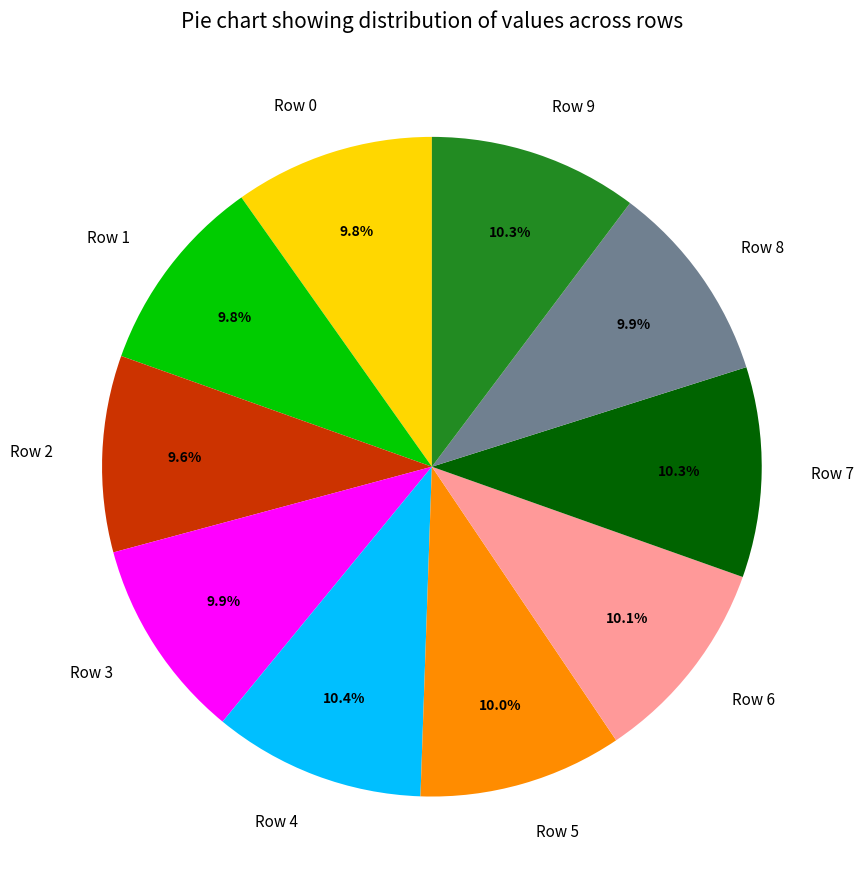

Is the sum of Row 8 and Row 2 greater than half?

No